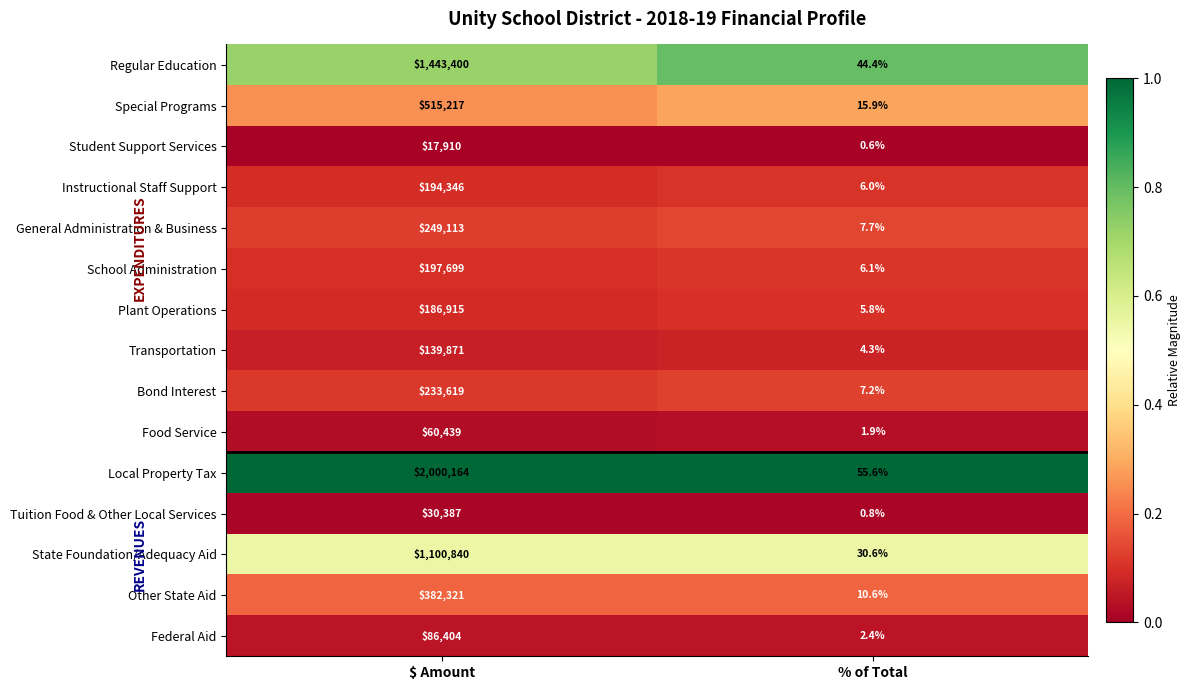

List the series in order of their peak value, lowest first.

Student Support Services, Tuition Food & Other Local Services, Food Service, Federal Aid, Transportation, Plant Operations, Instructional Staff Support, School Administration, Bond Interest, General Administration & Business, Other State Aid, Special Programs, State Foundation/Adequacy Aid, Regular Education, Local Property Tax